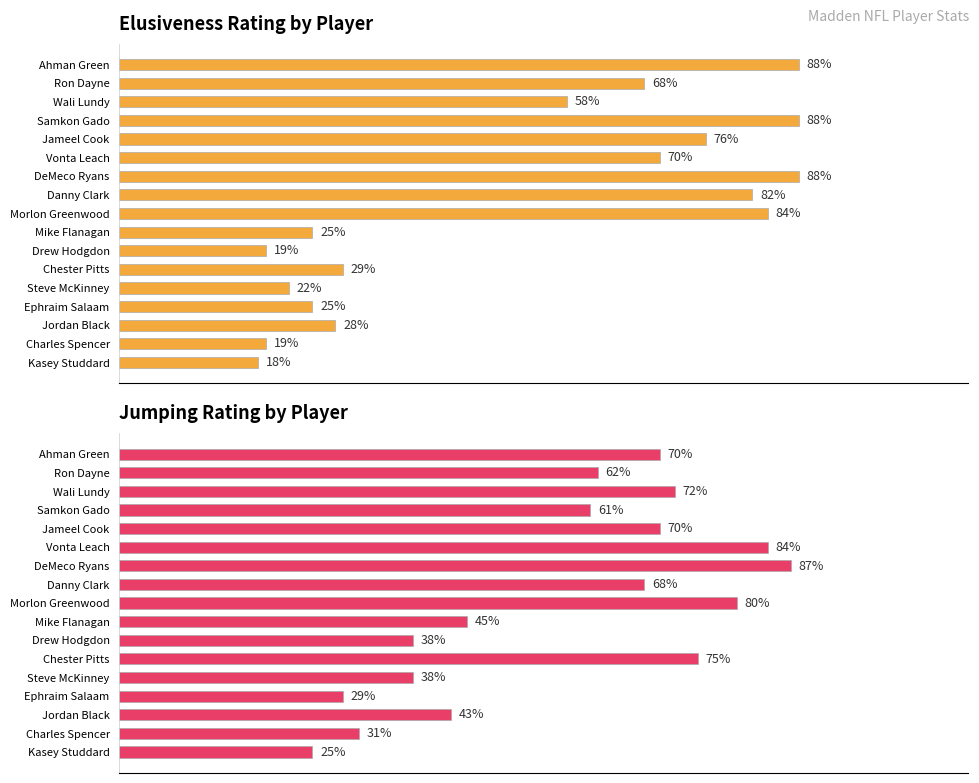

At which category does the chart reach its minimum across all series?

Kasey Studdard